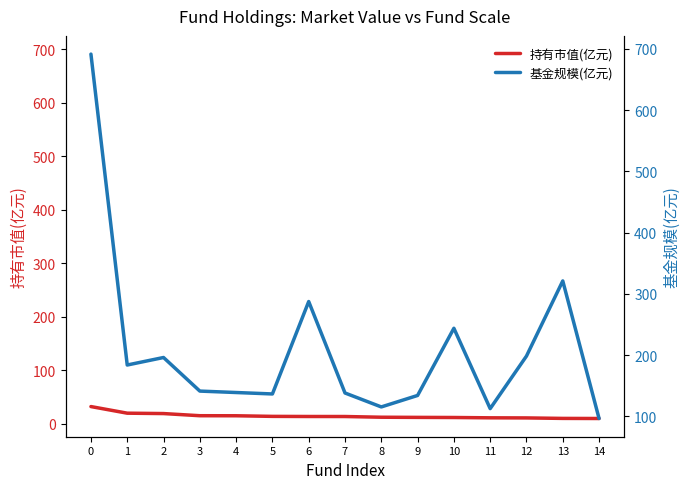

What is the difference between the 基金规模(亿元) values at 10 and 13?

77.3